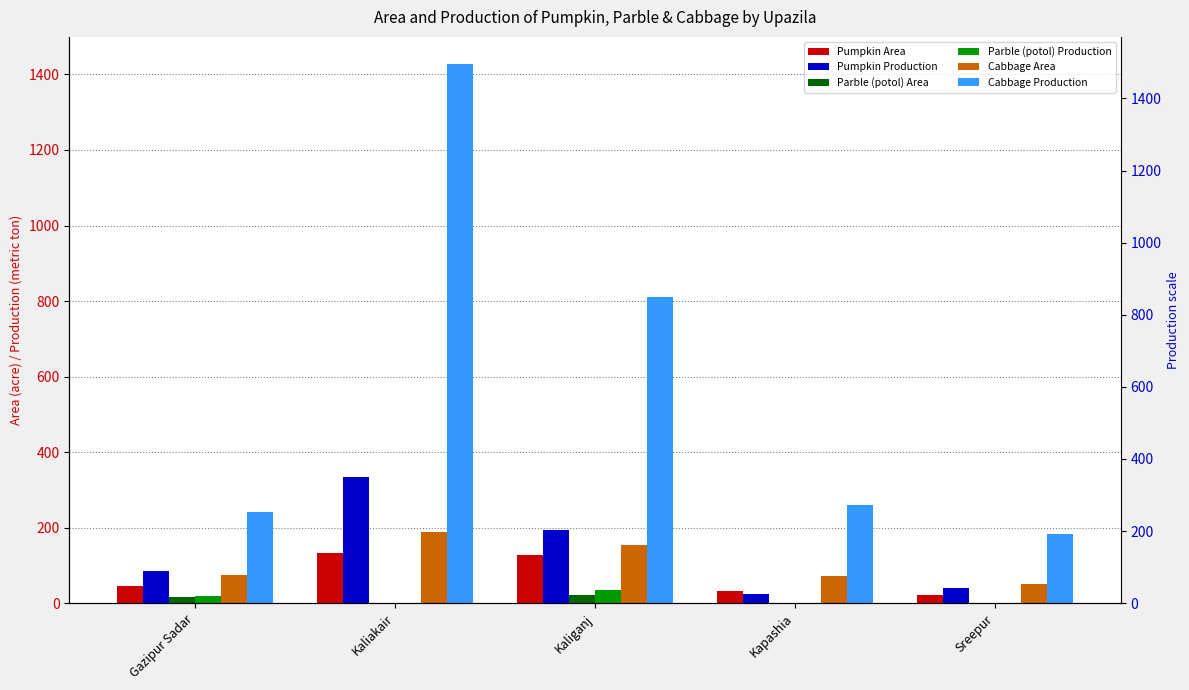

The Cabbage Production series shows 317 at Gazipur Sadar. True or false?

False